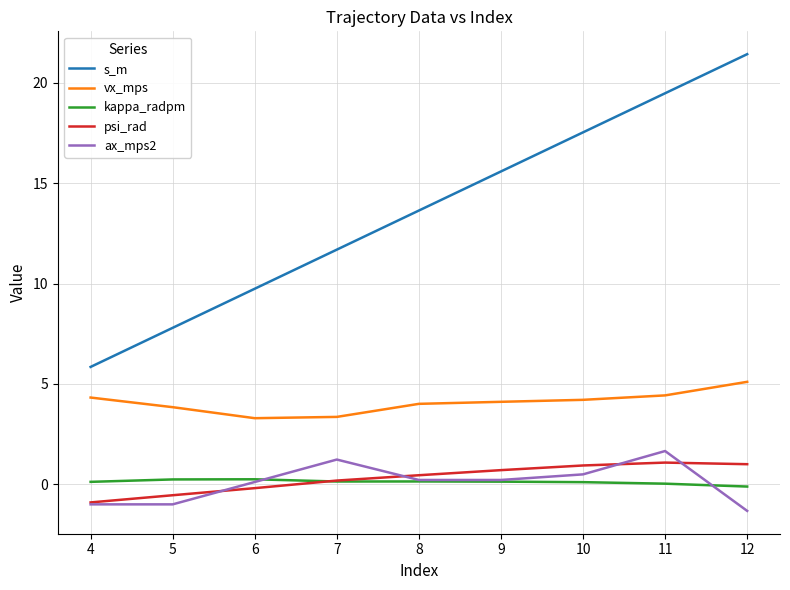

At how many categories does at least one series exceed 13?

5